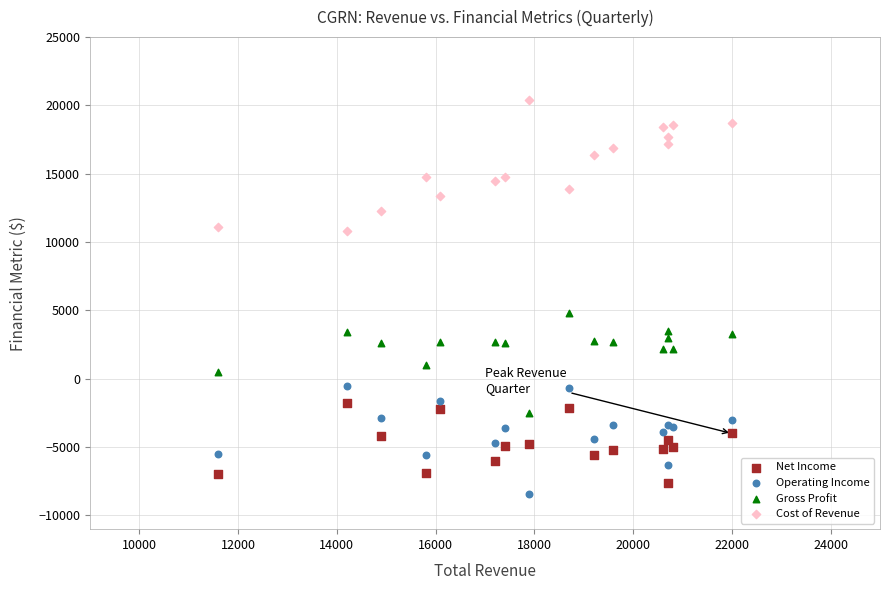

Which series contains the highest Y value?

Cost of Revenue